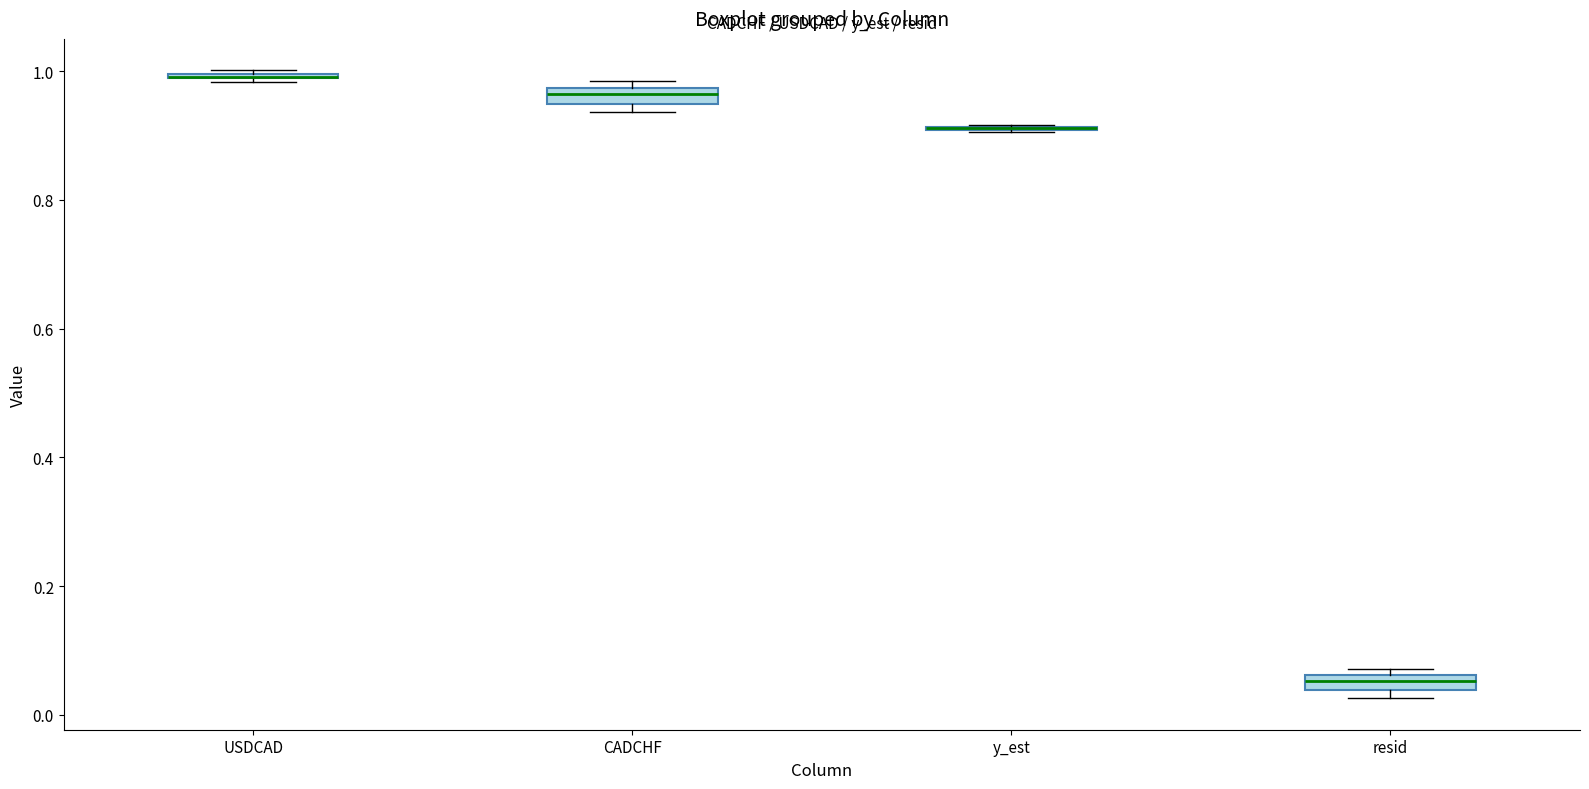

Where is the upper edge of the box for USDCAD on the y-axis? The values are not printed on the chart, so give them approximately, as read against the axis.

1.00